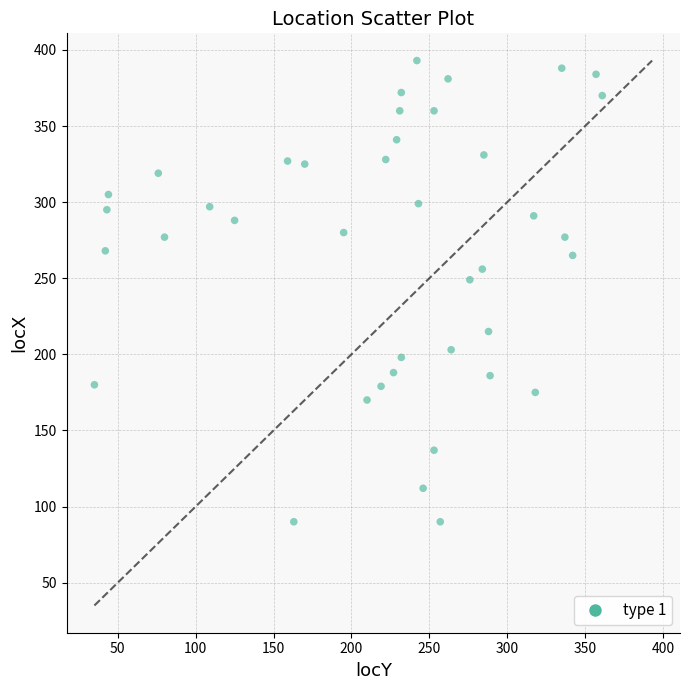

What is the range of Y values (max minus min)?

303